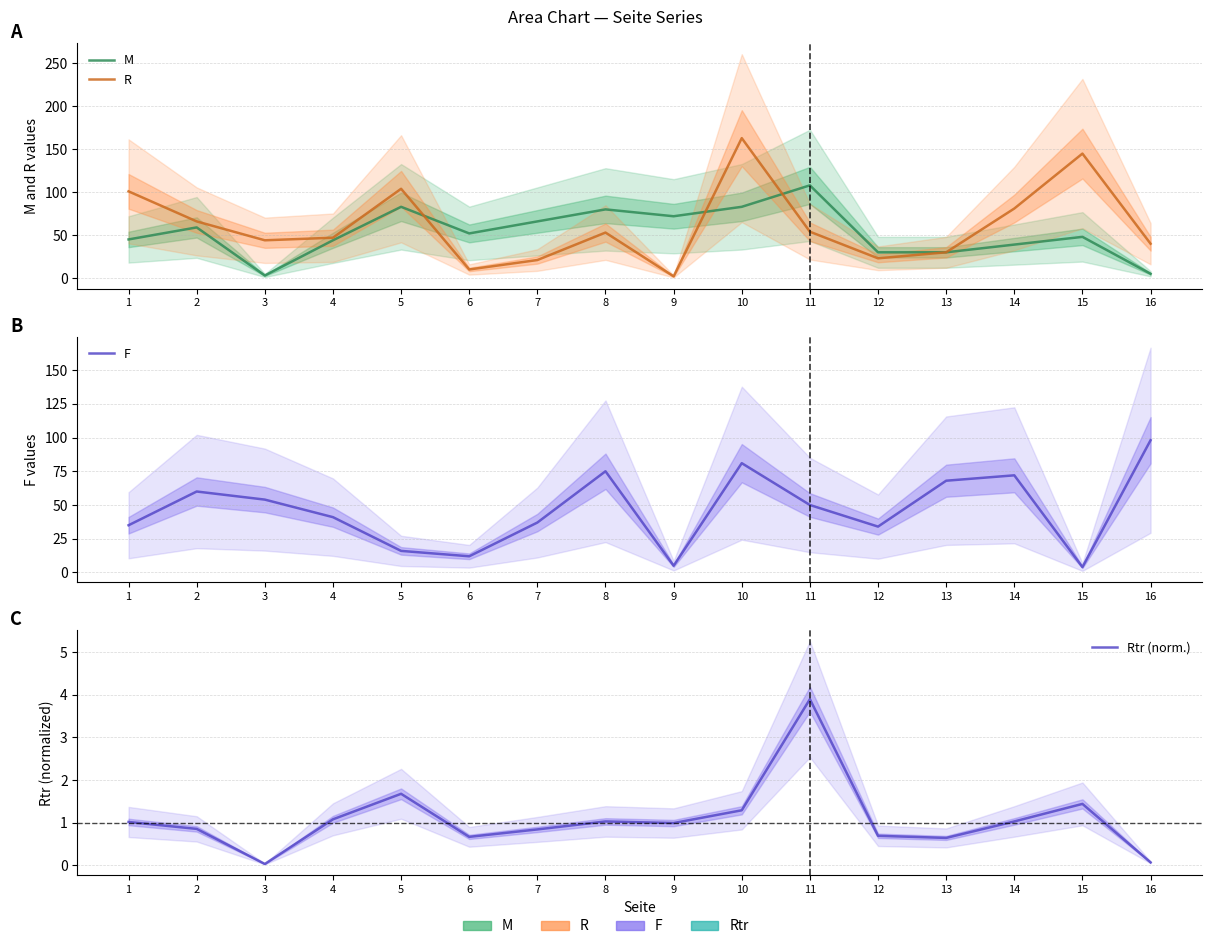

What is the minimum value for F?

4.0